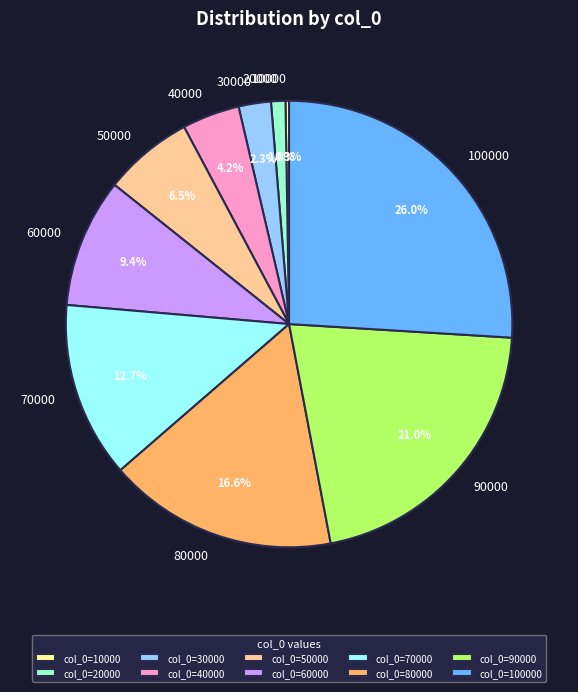

What is the ratio of the value at 40000 to the value at 70000?

0.3